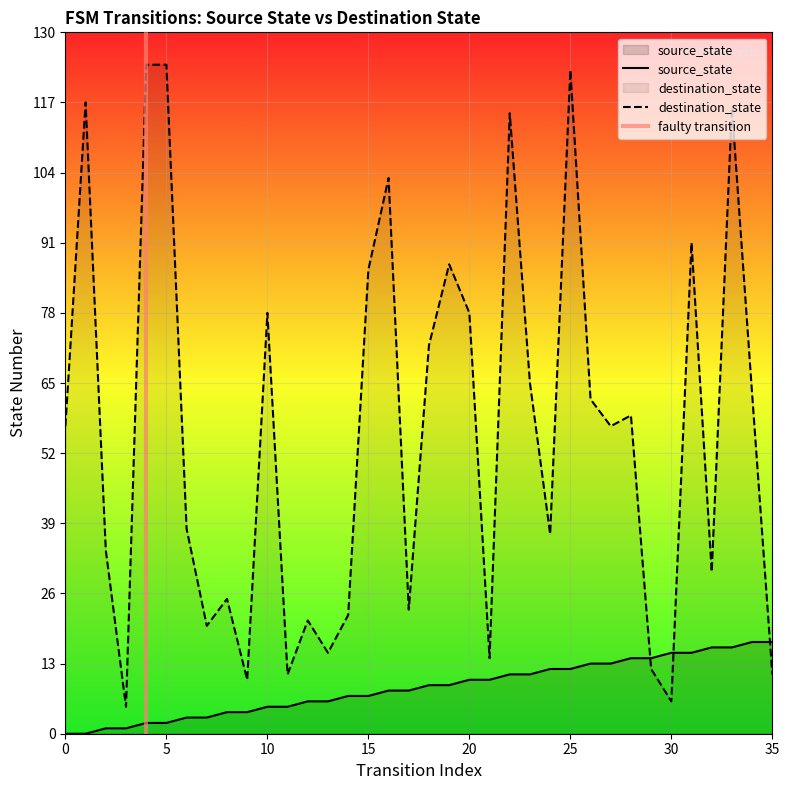

How many categories are shown in the chart?

36